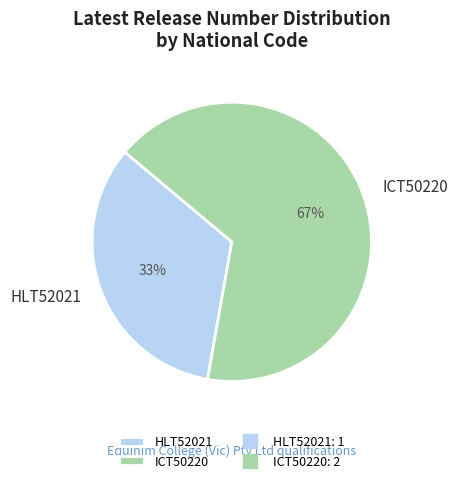

What is the smallest slice in the pie chart?

HLT52021